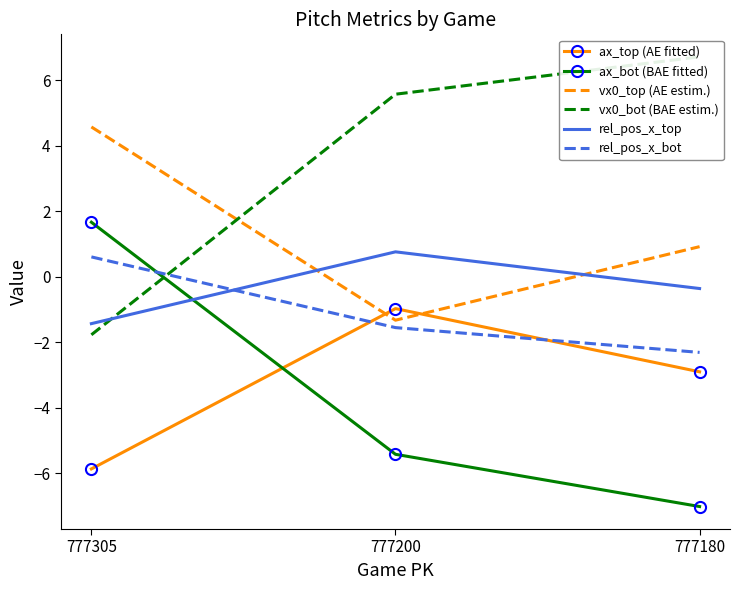

Rank the series at 777180 from lowest to highest value.

ax_bot (BAE fitted), ax_top (AE fitted), rel_pos_x_bot, rel_pos_x_top, vx0_top (AE estim.), vx0_bot (BAE estim.)